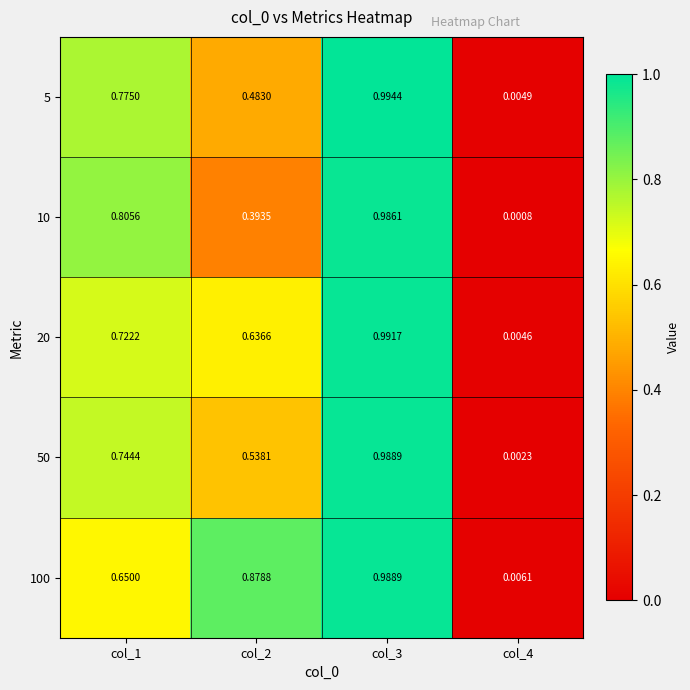

What is the total value across all series at col_3?

5.0